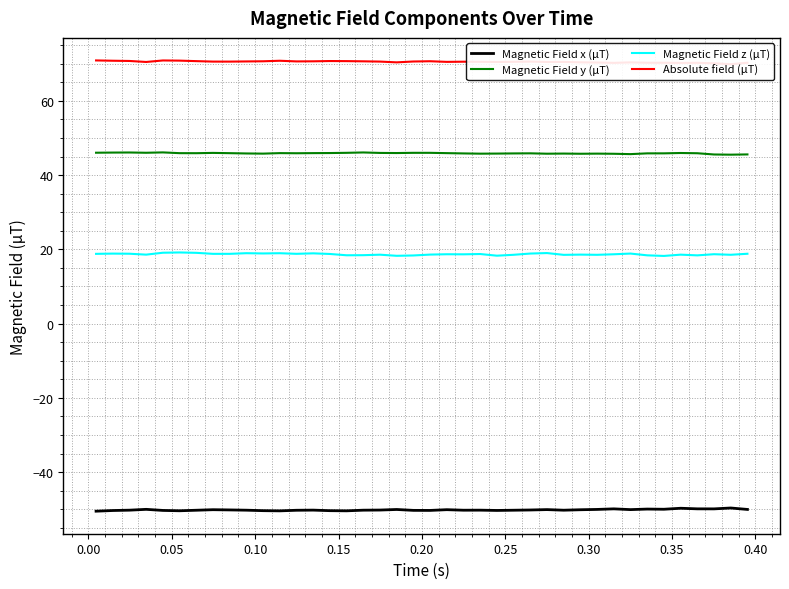

How many values in the Magnetic Field x (µT) series are below -50?

34